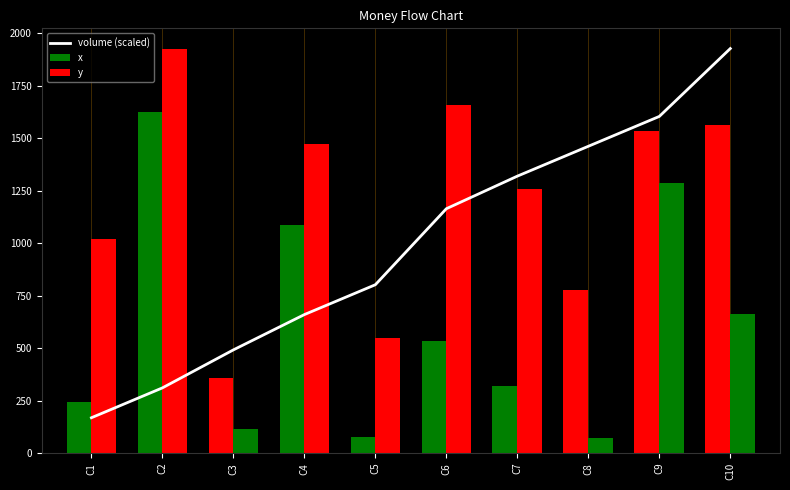

Rank the categories by volume (scaled) value from highest to lowest.

C10, C9, C8, C7, C6, C5, C4, C3, C2, C1